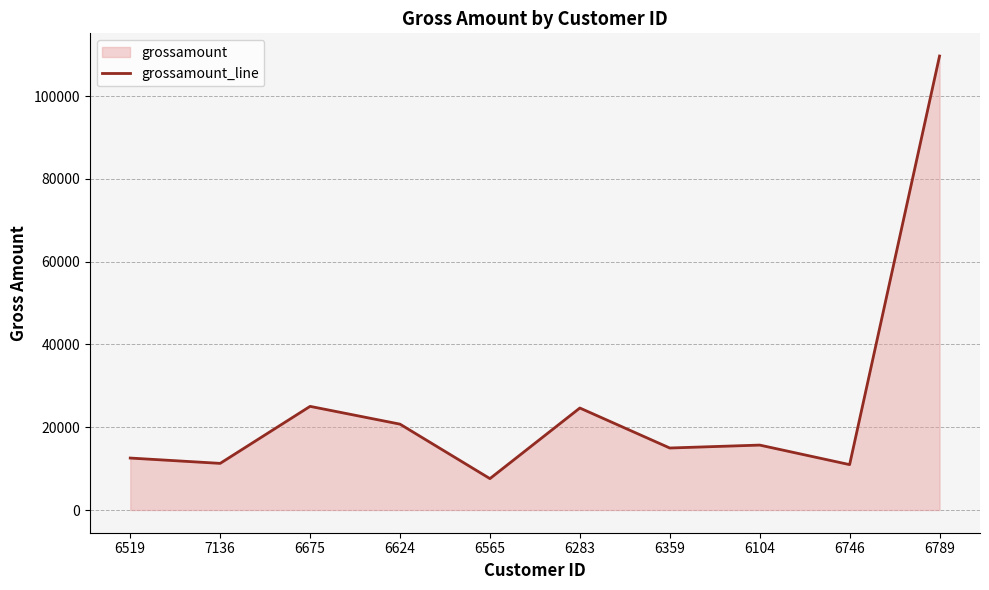

What is the maximum value shown in the chart?

109701